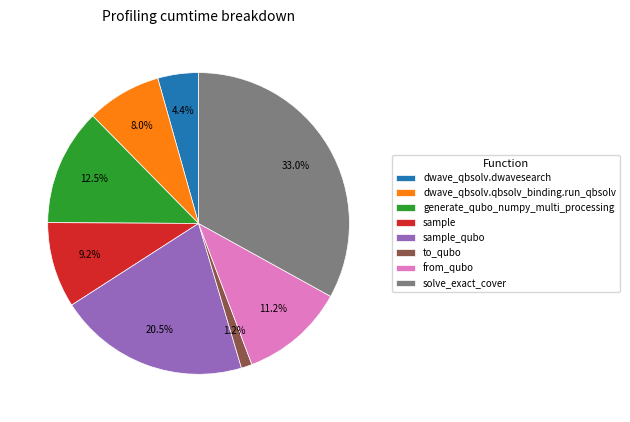

Rank the categories by value from lowest to highest.

to_qubo, dwave_qbsolv.dwavesearch, dwave_qbsolv.qbsolv_binding.run_qbsolv, sample, from_qubo, generate_qubo_numpy_multi_processing, sample_qubo, solve_exact_cover